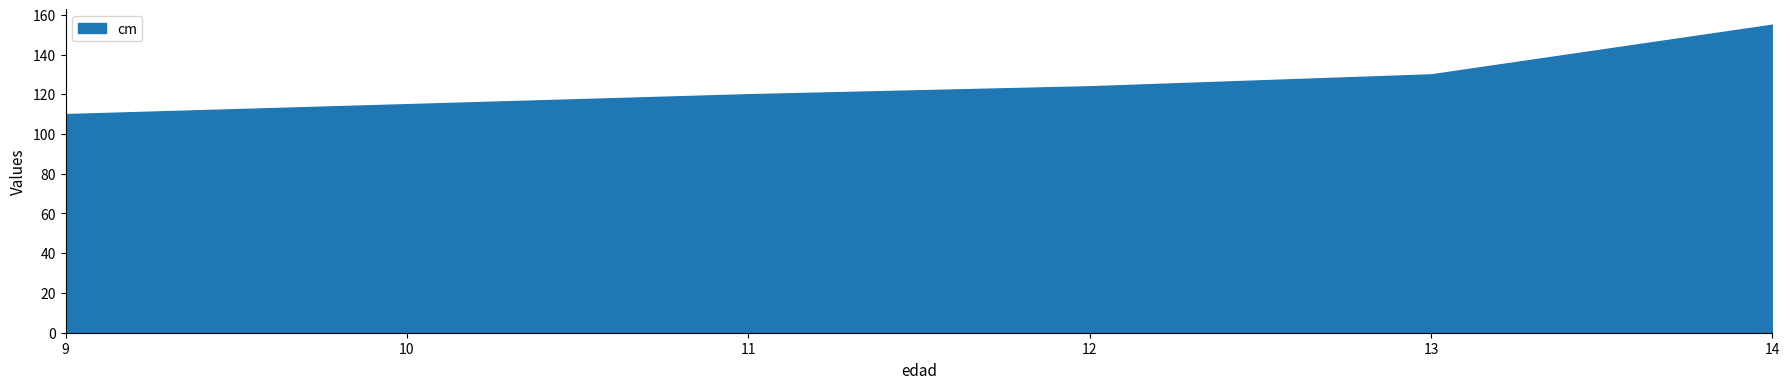

What is the value of the cm point at the 3rd from the left?

120